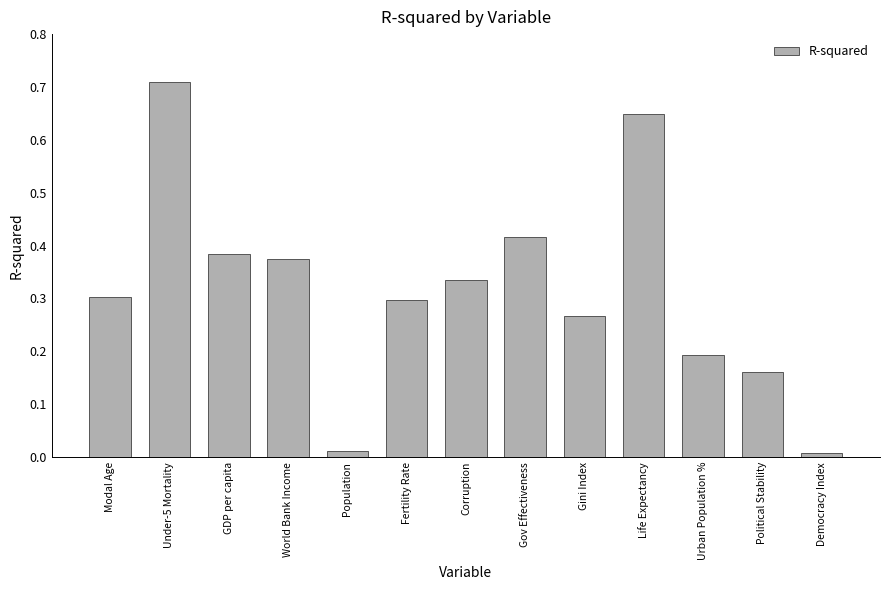

What is the sum of the values at Political Stability and Fertility Rate?

0.5